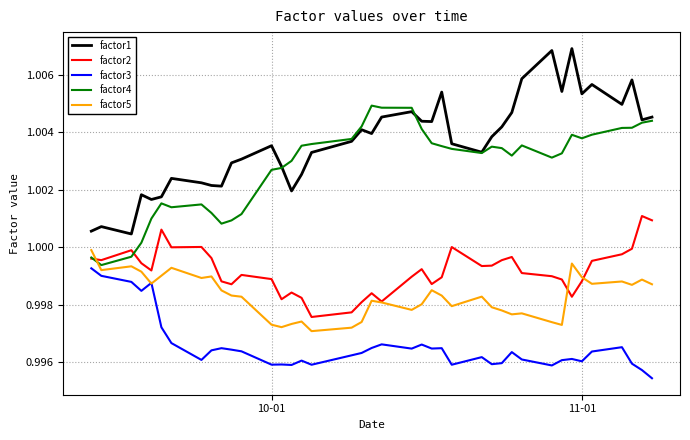

Which series has the widest spread of values?

factor1